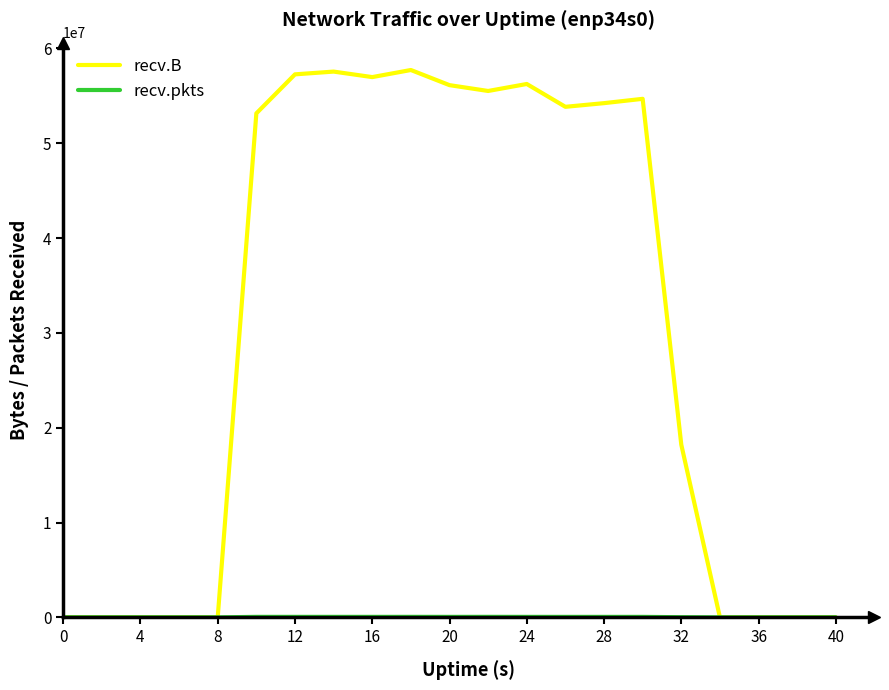

What is the greatest value displayed?

57714414